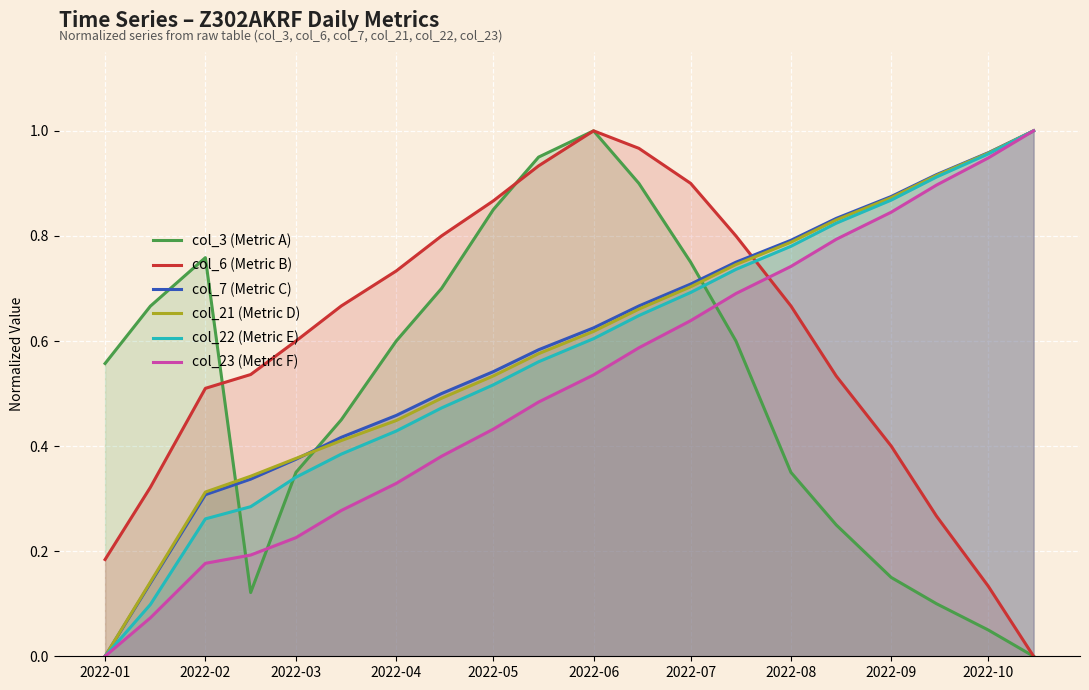

The col_22 (Metric E) series shows 0.6 at 2022-03. True or false?

False